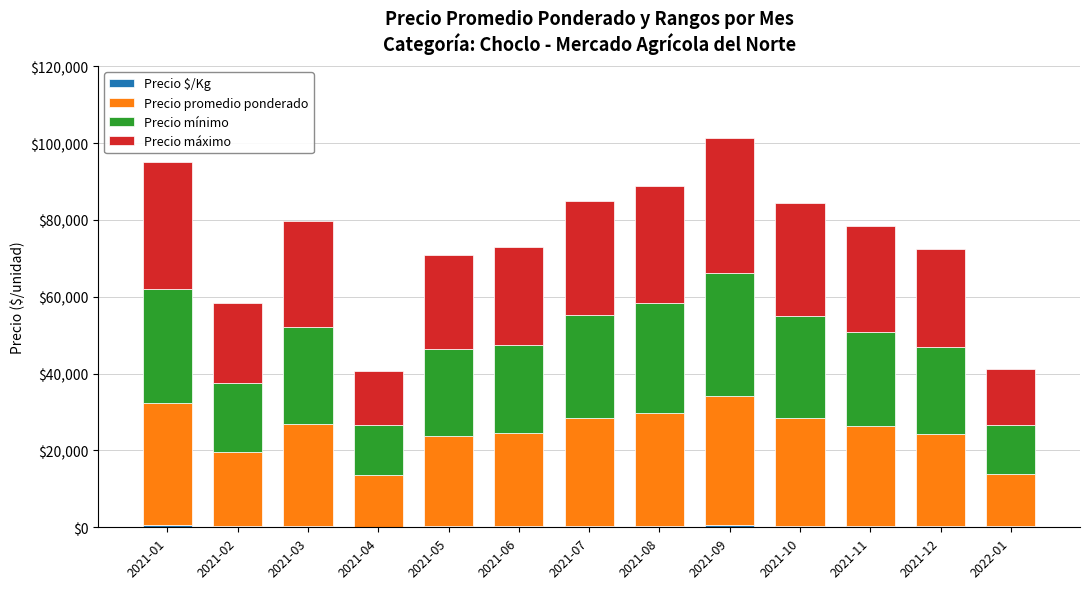

Are the bars grouped side by side (vs. stacked)?

No